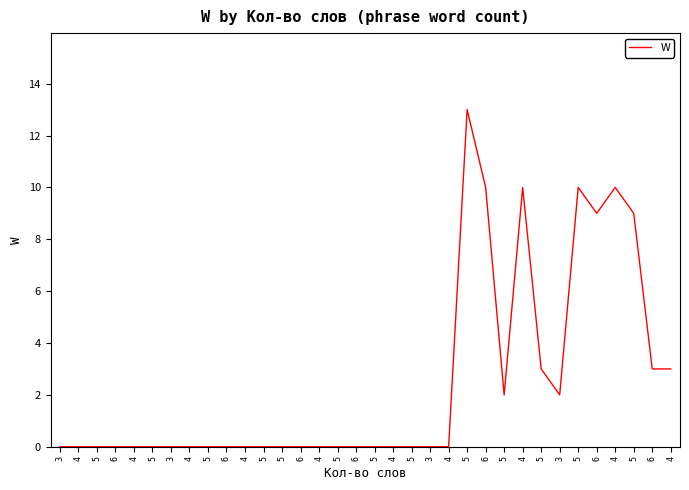

What is the sum of the values at 4 and 6?

9